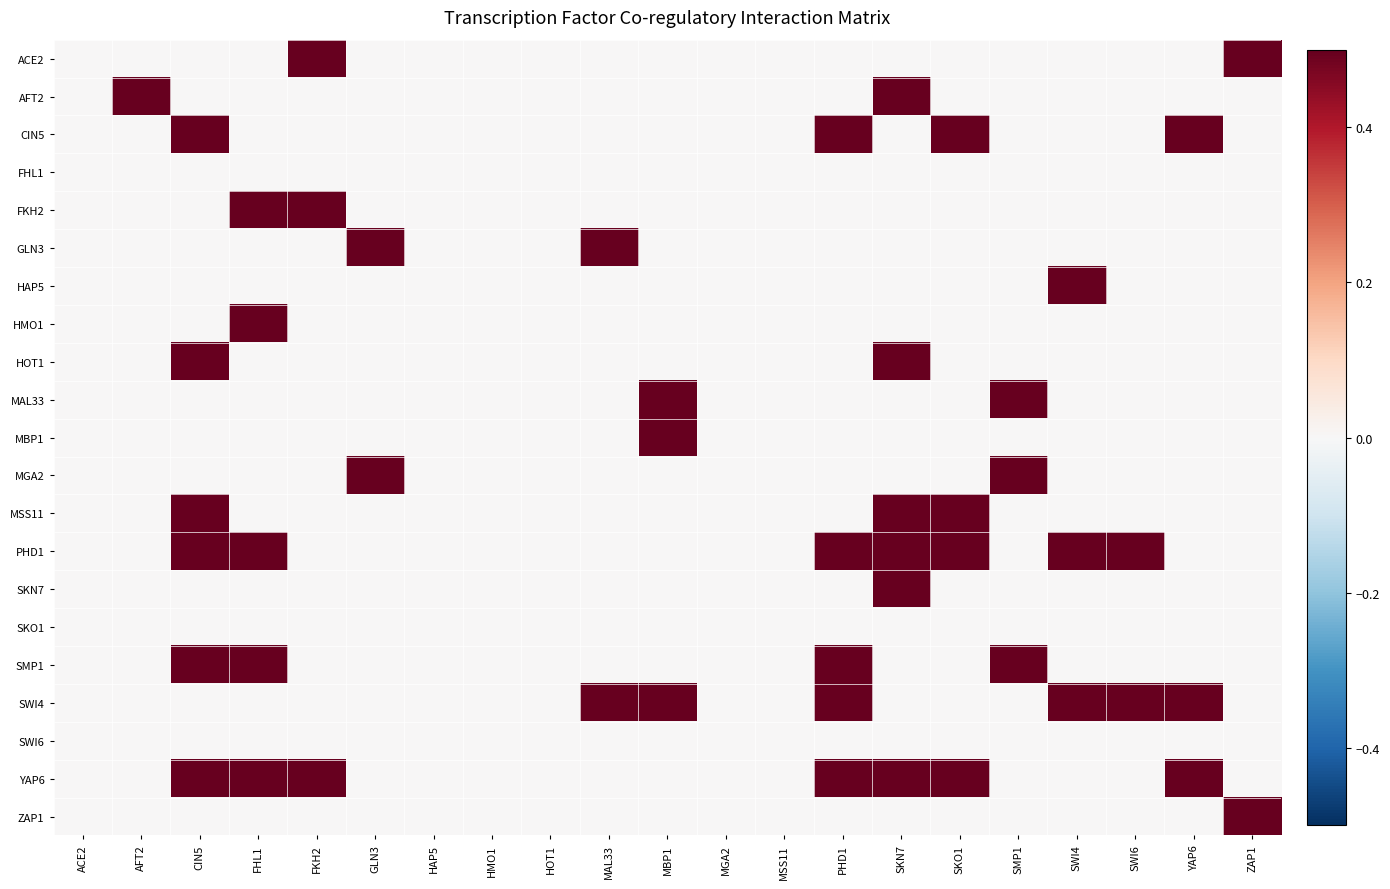

Reading left to right, list all the values displayed in this chart.

ACE2: ACE2=0	AFT2=0	CIN5=0	FHL1=0	FKH2=1	GLN3=0	HAP5=0	HMO1=0	HOT1=0	MAL33=0	MBP1=0	MGA2=0	MSS11=0	PHD1=0	SKN7=0	SKO1=0	SMP1=0	SWI4=0	SWI6=0	YAP6=0	ZAP1=1
AFT2: ACE2=0	AFT2=1	CIN5=0	FHL1=0	FKH2=0	GLN3=0	HAP5=0	HMO1=0	HOT1=0	MAL33=0	MBP1=0	MGA2=0	MSS11=0	PHD1=0	SKN7=1	SKO1=0	SMP1=0	SWI4=0	SWI6=0	YAP6=0	ZAP1=0
CIN5: ACE2=0	AFT2=0	CIN5=1	FHL1=0	FKH2=0	GLN3=0	HAP5=0	HMO1=0	HOT1=0	MAL33=0	MBP1=0	MGA2=0	MSS11=0	PHD1=1	SKN7=0	SKO1=1	SMP1=0	SWI4=0	SWI6=0	YAP6=1	ZAP1=0
FHL1: ACE2=0	AFT2=0	CIN5=0	FHL1=0	FKH2=0	GLN3=0	HAP5=0	HMO1=0	HOT1=0	MAL33=0	MBP1=0	MGA2=0	MSS11=0	PHD1=0	SKN7=0	SKO1=0	SMP1=0	SWI4=0	SWI6=0	YAP6=0	ZAP1=0
FKH2: ACE2=0	AFT2=0	CIN5=0	FHL1=1	FKH2=1	GLN3=0	HAP5=0	HMO1=0	HOT1=0	MAL33=0	MBP1=0	MGA2=0	MSS11=0	PHD1=0	SKN7=0	SKO1=0	SMP1=0	SWI4=0	SWI6=0	YAP6=0	ZAP1=0
GLN3: ACE2=0	AFT2=0	CIN5=0	FHL1=0	FKH2=0	GLN3=1	HAP5=0	HMO1=0	HOT1=0	MAL33=1	MBP1=0	MGA2=0	MSS11=0	PHD1=0	SKN7=0	SKO1=0	SMP1=0	SWI4=0	SWI6=0	YAP6=0	ZAP1=0
HAP5: ACE2=0	AFT2=0	CIN5=0	FHL1=0	FKH2=0	GLN3=0	HAP5=0	HMO1=0	HOT1=0	MAL33=0	MBP1=0	MGA2=0	MSS11=0	PHD1=0	SKN7=0	SKO1=0	SMP1=0	SWI4=1	SWI6=0	YAP6=0	ZAP1=0
HMO1: ACE2=0	AFT2=0	CIN5=0	FHL1=1	FKH2=0	GLN3=0	HAP5=0	HMO1=0	HOT1=0	MAL33=0	MBP1=0	MGA2=0	MSS11=0	PHD1=0	SKN7=0	SKO1=0	SMP1=0	SWI4=0	SWI6=0	YAP6=0	ZAP1=0
HOT1: ACE2=0	AFT2=0	CIN5=1	FHL1=0	FKH2=0	GLN3=0	HAP5=0	HMO1=0	HOT1=0	MAL33=0	MBP1=0	MGA2=0	MSS11=0	PHD1=0	SKN7=1	SKO1=0	SMP1=0	SWI4=0	SWI6=0	YAP6=0	ZAP1=0
MAL33: ACE2=0	AFT2=0	CIN5=0	FHL1=0	FKH2=0	GLN3=0	HAP5=0	HMO1=0	HOT1=0	MAL33=0	MBP1=1	MGA2=0	MSS11=0	PHD1=0	SKN7=0	SKO1=0	SMP1=1	SWI4=0	SWI6=0	YAP6=0	ZAP1=0
MBP1: ACE2=0	AFT2=0	CIN5=0	FHL1=0	FKH2=0	GLN3=0	HAP5=0	HMO1=0	HOT1=0	MAL33=0	MBP1=1	MGA2=0	MSS11=0	PHD1=0	SKN7=0	SKO1=0	SMP1=0	SWI4=0	SWI6=0	YAP6=0	ZAP1=0
MGA2: ACE2=0	AFT2=0	CIN5=0	FHL1=0	FKH2=0	GLN3=1	HAP5=0	HMO1=0	HOT1=0	MAL33=0	MBP1=0	MGA2=0	MSS11=0	PHD1=0	SKN7=0	SKO1=0	SMP1=1	SWI4=0	SWI6=0	YAP6=0	ZAP1=0
MSS11: ACE2=0	AFT2=0	CIN5=1	FHL1=0	FKH2=0	GLN3=0	HAP5=0	HMO1=0	HOT1=0	MAL33=0	MBP1=0	MGA2=0	MSS11=0	PHD1=0	SKN7=1	SKO1=1	SMP1=0	SWI4=0	SWI6=0	YAP6=0	ZAP1=0
PHD1: ACE2=0	AFT2=0	CIN5=1	FHL1=1	FKH2=0	GLN3=0	HAP5=0	HMO1=0	HOT1=0	MAL33=0	MBP1=0	MGA2=0	MSS11=0	PHD1=1	SKN7=1	SKO1=1	SMP1=0	SWI4=1	SWI6=1	YAP6=0	ZAP1=0
SKN7: ACE2=0	AFT2=0	CIN5=0	FHL1=0	FKH2=0	GLN3=0	HAP5=0	HMO1=0	HOT1=0	MAL33=0	MBP1=0	MGA2=0	MSS11=0	PHD1=0	SKN7=1	SKO1=0	SMP1=0	SWI4=0	SWI6=0	YAP6=0	ZAP1=0
SKO1: ACE2=0	AFT2=0	CIN5=0	FHL1=0	FKH2=0	GLN3=0	HAP5=0	HMO1=0	HOT1=0	MAL33=0	MBP1=0	MGA2=0	MSS11=0	PHD1=0	SKN7=0	SKO1=0	SMP1=0	SWI4=0	SWI6=0	YAP6=0	ZAP1=0
SMP1: ACE2=0	AFT2=0	CIN5=1	FHL1=1	FKH2=0	GLN3=0	HAP5=0	HMO1=0	HOT1=0	MAL33=0	MBP1=0	MGA2=0	MSS11=0	PHD1=1	SKN7=0	SKO1=0	SMP1=1	SWI4=0	SWI6=0	YAP6=0	ZAP1=0
SWI4: ACE2=0	AFT2=0	CIN5=0	FHL1=0	FKH2=0	GLN3=0	HAP5=0	HMO1=0	HOT1=0	MAL33=1	MBP1=1	MGA2=0	MSS11=0	PHD1=1	SKN7=0	SKO1=0	SMP1=0	SWI4=1	SWI6=1	YAP6=1	ZAP1=0
SWI6: ACE2=0	AFT2=0	CIN5=0	FHL1=0	FKH2=0	GLN3=0	HAP5=0	HMO1=0	HOT1=0	MAL33=0	MBP1=0	MGA2=0	MSS11=0	PHD1=0	SKN7=0	SKO1=0	SMP1=0	SWI4=0	SWI6=0	YAP6=0	ZAP1=0
YAP6: ACE2=0	AFT2=0	CIN5=1	FHL1=1	FKH2=1	GLN3=0	HAP5=0	HMO1=0	HOT1=0	MAL33=0	MBP1=0	MGA2=0	MSS11=0	PHD1=1	SKN7=1	SKO1=1	SMP1=0	SWI4=0	SWI6=0	YAP6=1	ZAP1=0
ZAP1: ACE2=0	AFT2=0	CIN5=0	FHL1=0	FKH2=0	GLN3=0	HAP5=0	HMO1=0	HOT1=0	MAL33=0	MBP1=0	MGA2=0	MSS11=0	PHD1=0	SKN7=0	SKO1=0	SMP1=0	SWI4=0	SWI6=0	YAP6=0	ZAP1=1